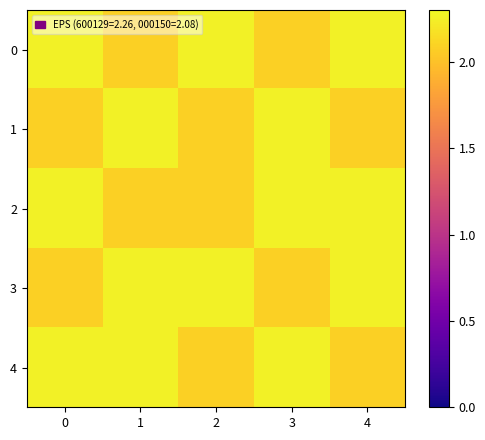

What is the difference between the highest and lowest values at 3?

0.2